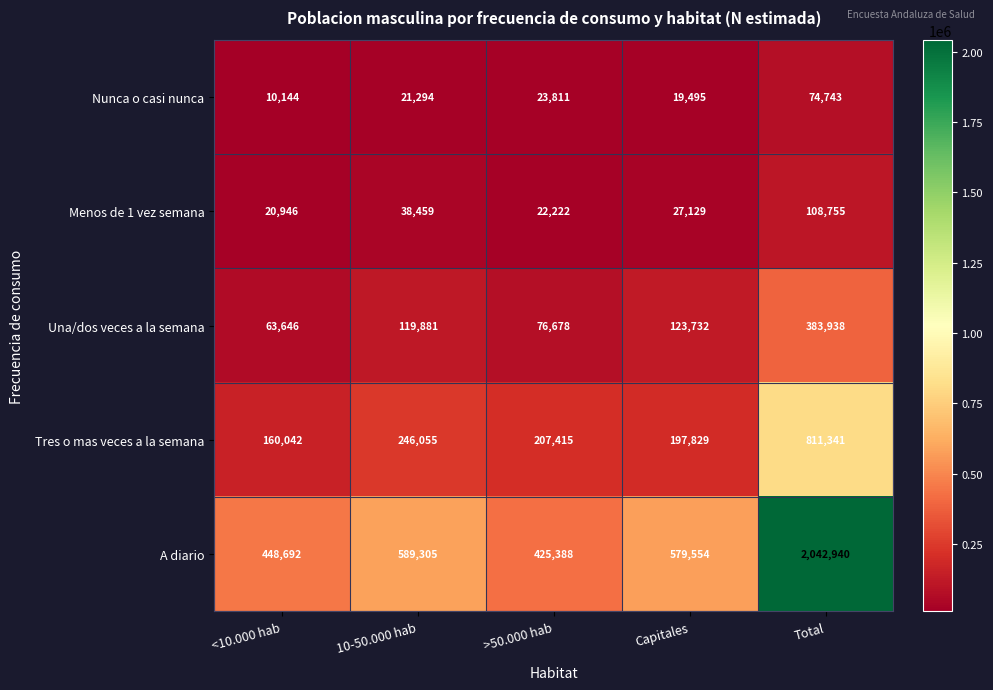

At which category does the chart reach its peak across all series?

Total